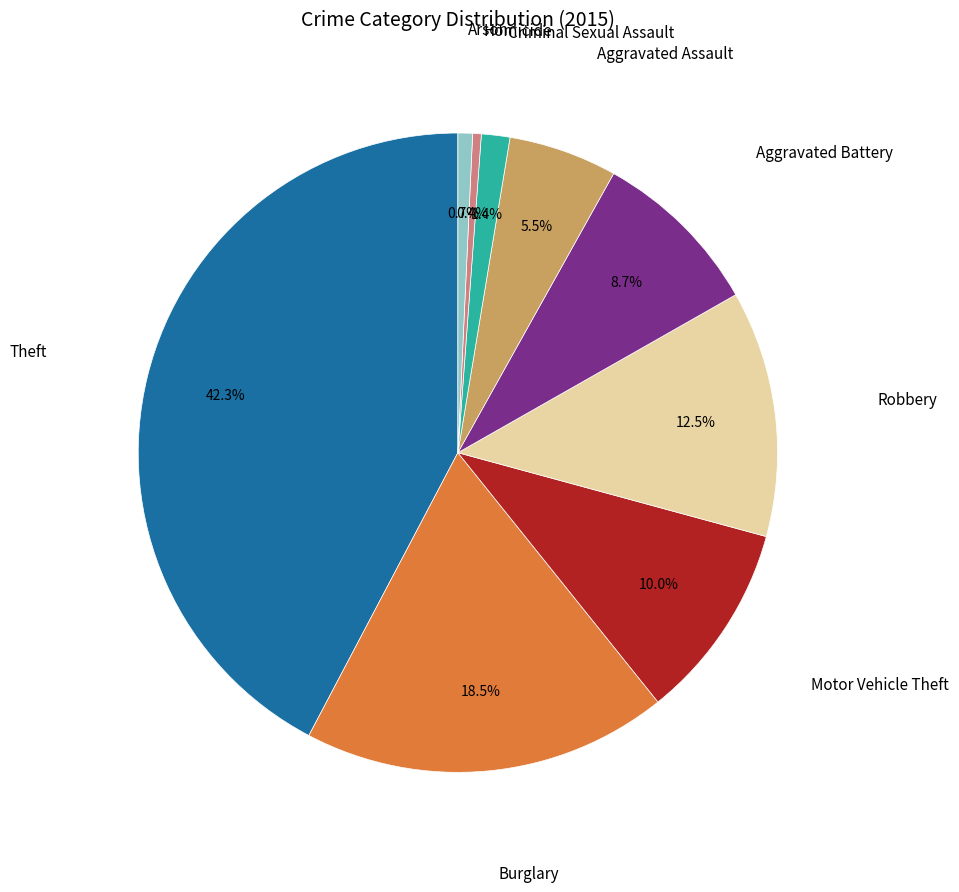

Which has a higher value, Criminal Sexual Assault or Motor Vehicle Theft?

Motor Vehicle Theft